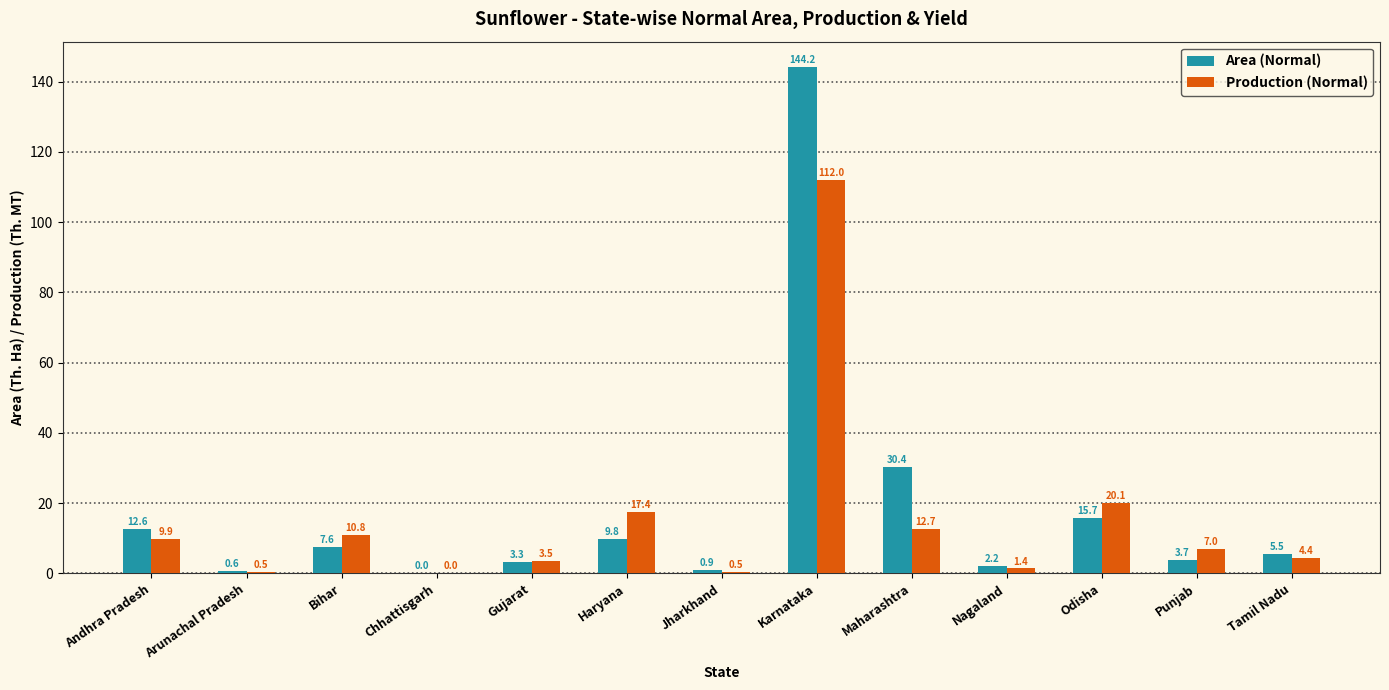

What is the maximum value for Area (Normal)?

144.2